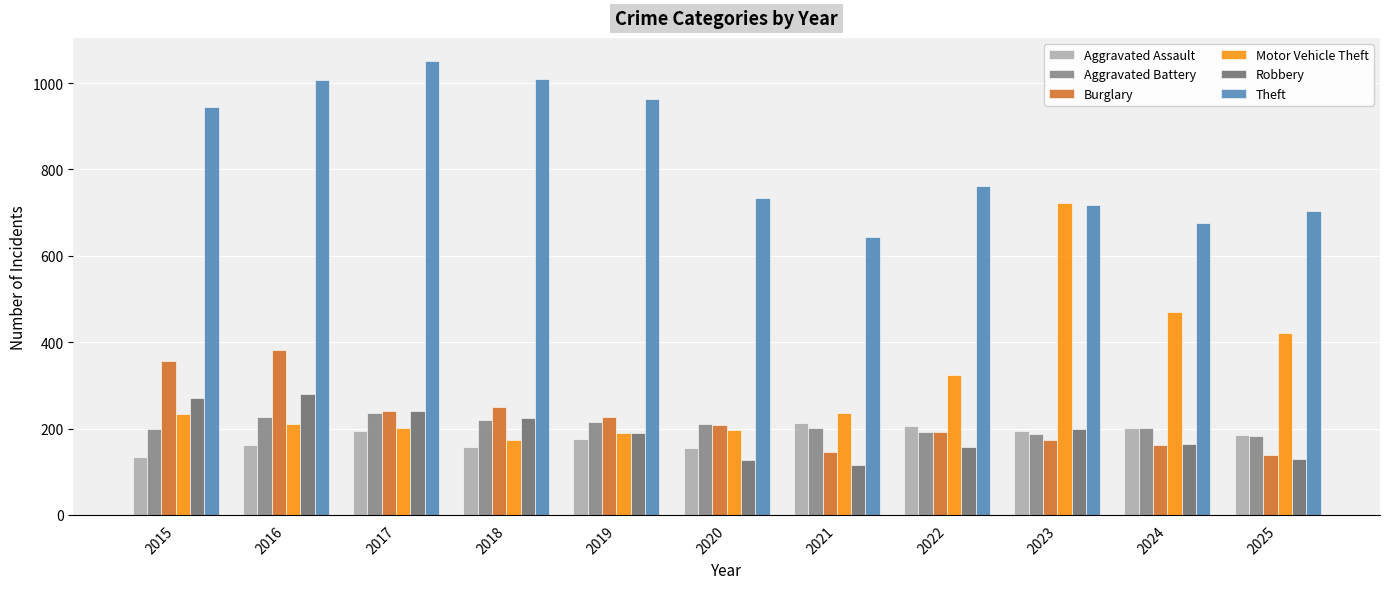

At which label does Aggravated Battery first exceed 202?

2016